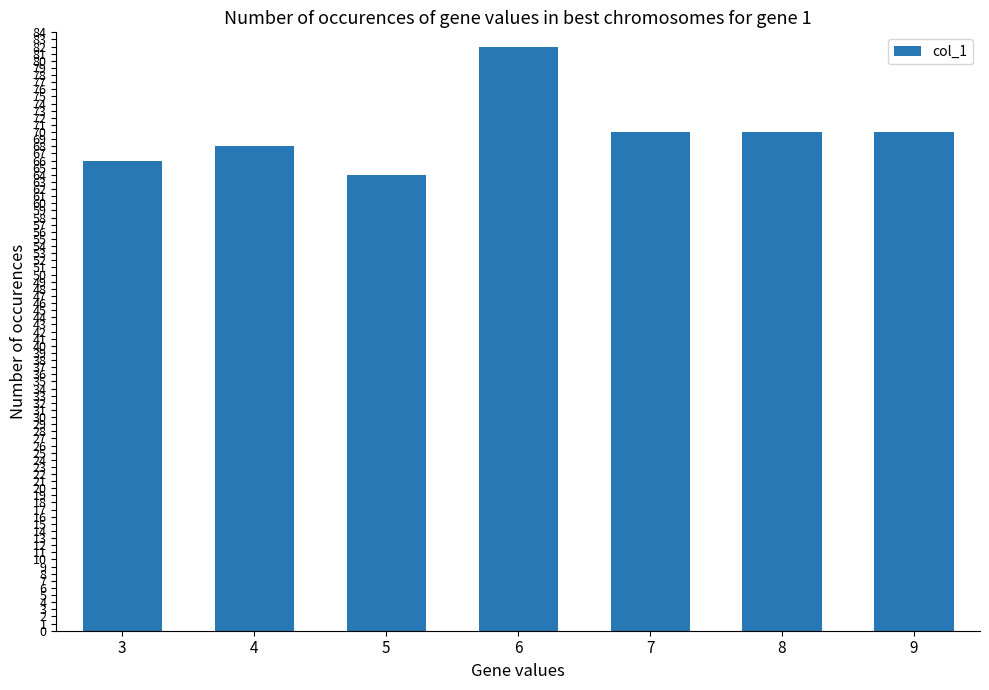

How many values are below 70?

3